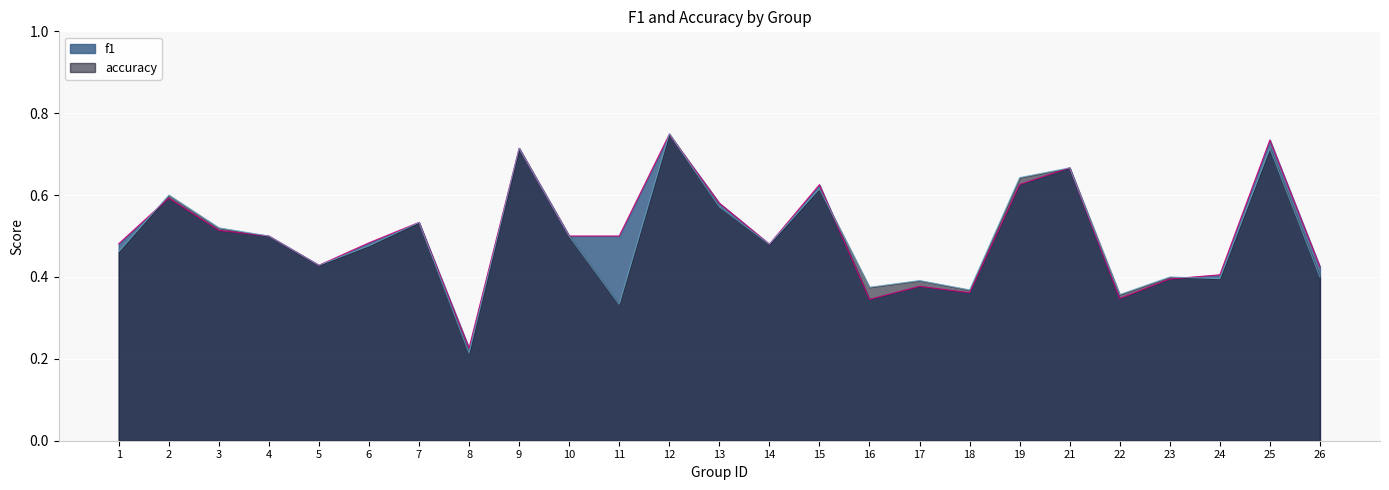

Which series has the largest total across all categories?

f1